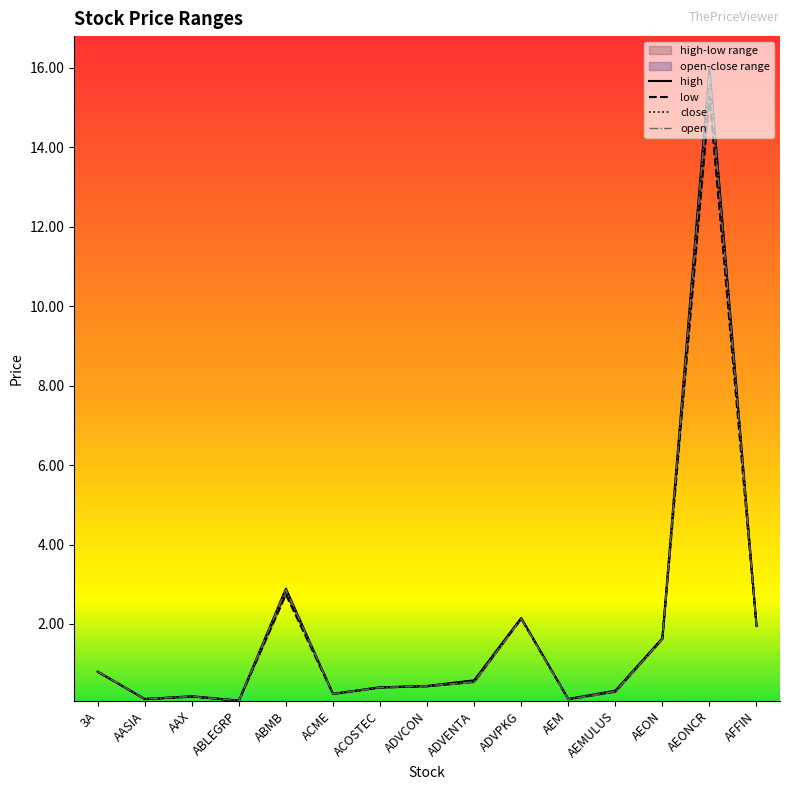

Does the chart have visible grid lines?

No